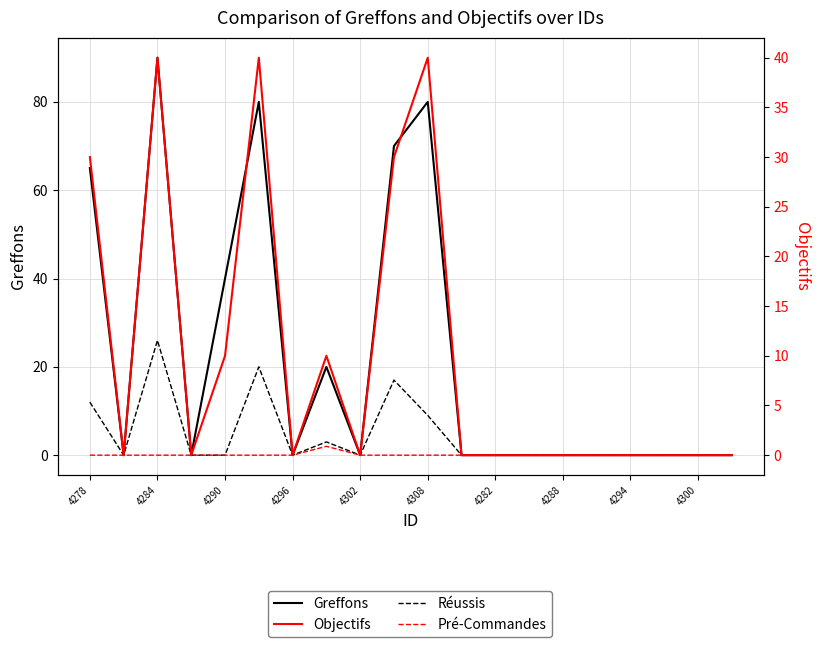

At 15, list the series in order from smallest to largest.

Greffons, Réussis, Pré-Commandes, Objectifs